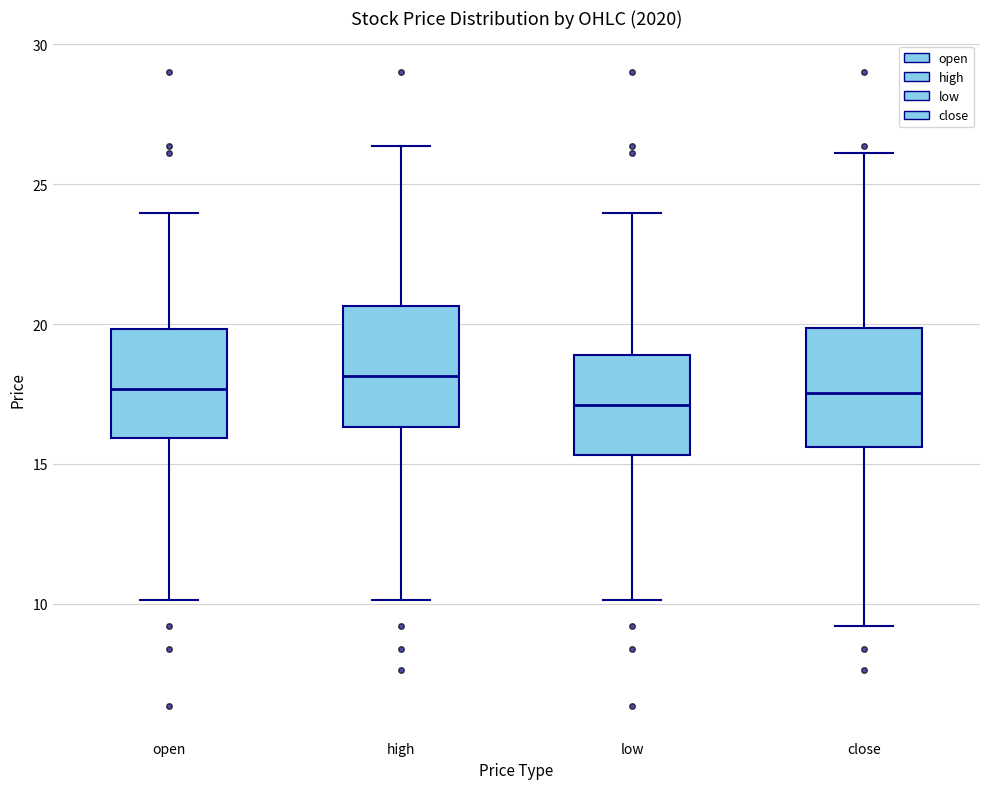

Reading left to right, transcribe this box plot: for each box, give where its median line is, the range the box spans, and where its two whiskers end, as read against the y-axis. The values are not printed on the chart, so give them approximately, as read against the axis.

open: median 17.5, box 16.0 to 20.0, whiskers 10.0 to 24.0
high: median 18.0, box 16.5 to 20.5, whiskers 10.0 to 26.5
low: median 17.0, box 15.5 to 19.0, whiskers 10.0 to 24.0
close: median 17.5, box 15.5 to 20.0, whiskers 9.0 to 26.0